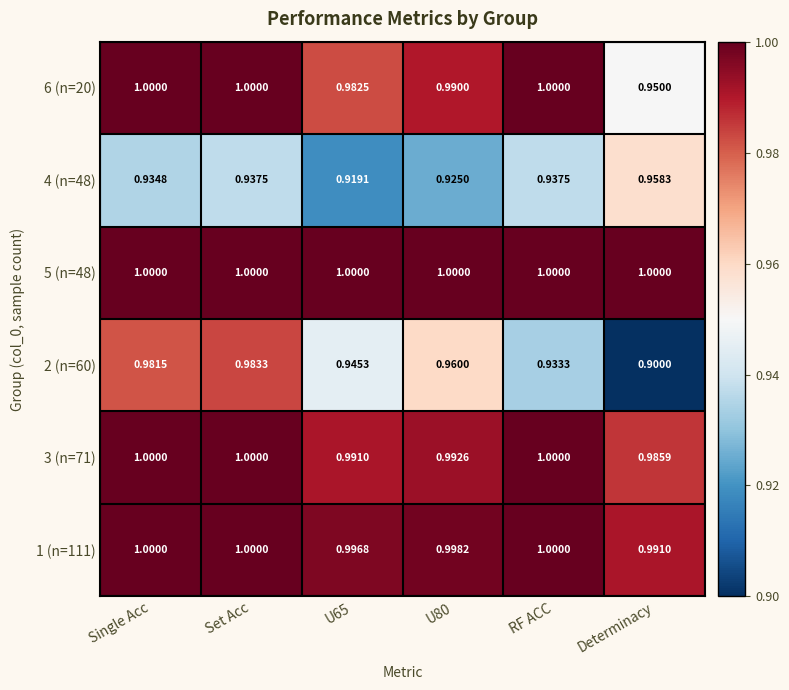

Which series has the largest total across all categories?

5 (n=48)